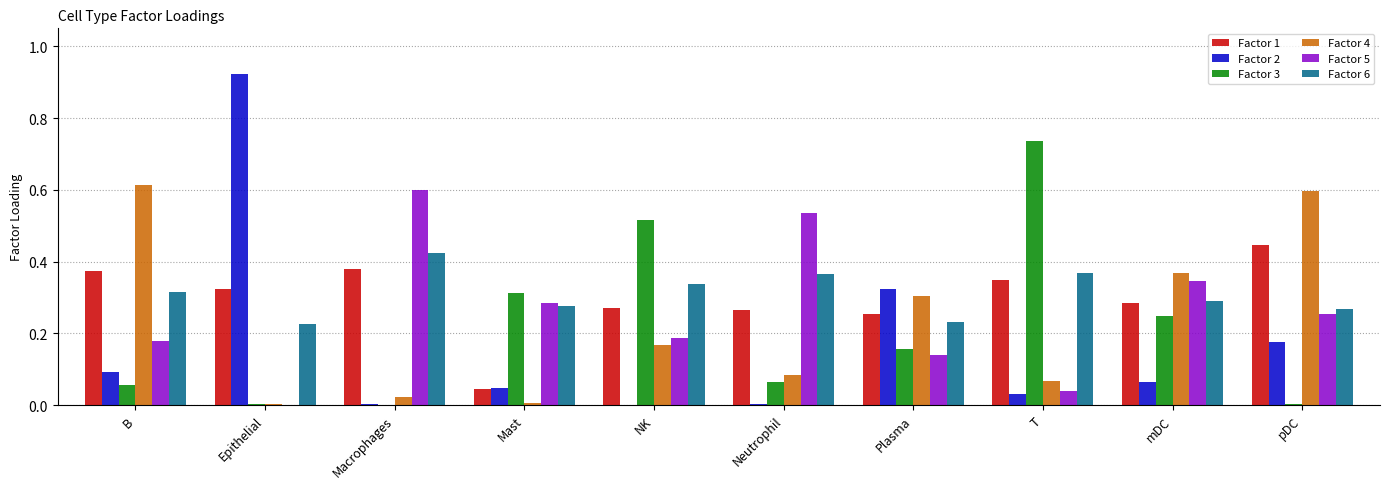

Is the value of Factor 6 at Plasma greater than the value of Factor 4 at NK?

Yes